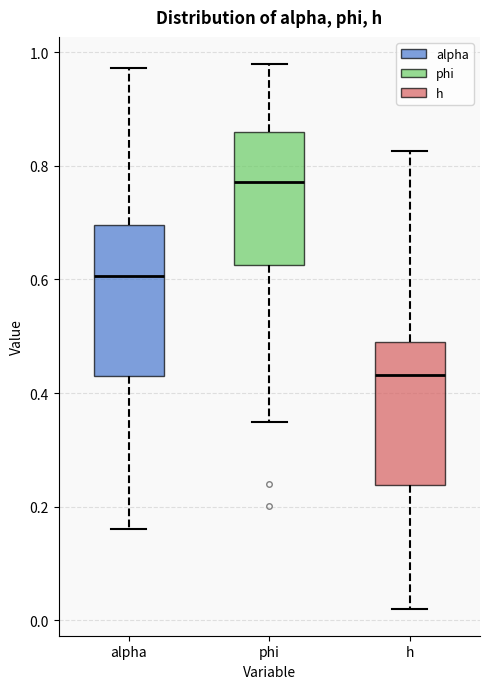

Which box has the lowest median line?

h